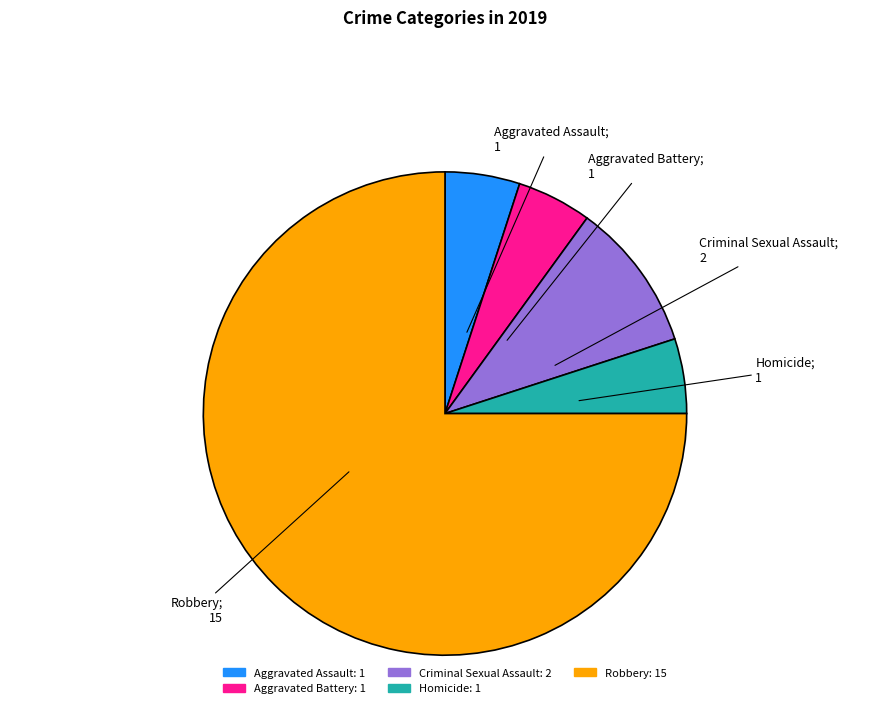

True or false: Homicide accounts for 16% of the total.

False